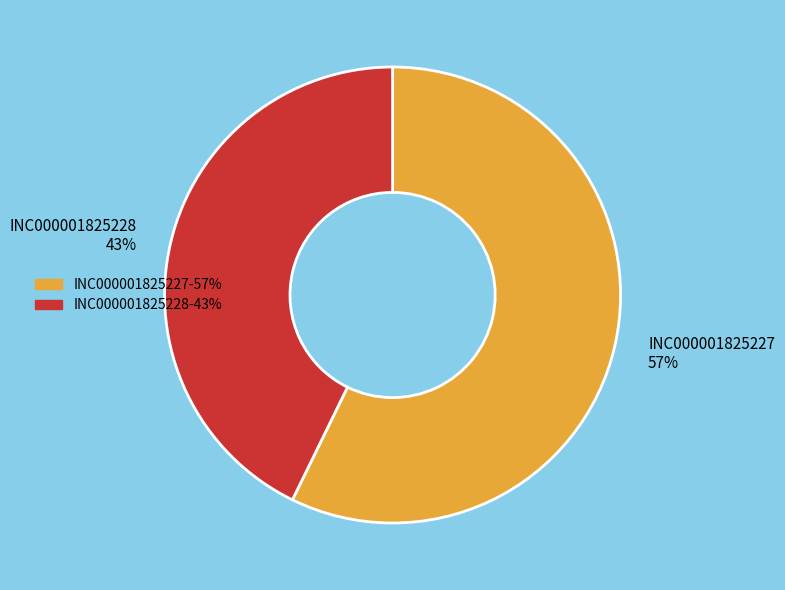

To the nearest percent, what is the difference between the largest and smallest slice percentages?

14%